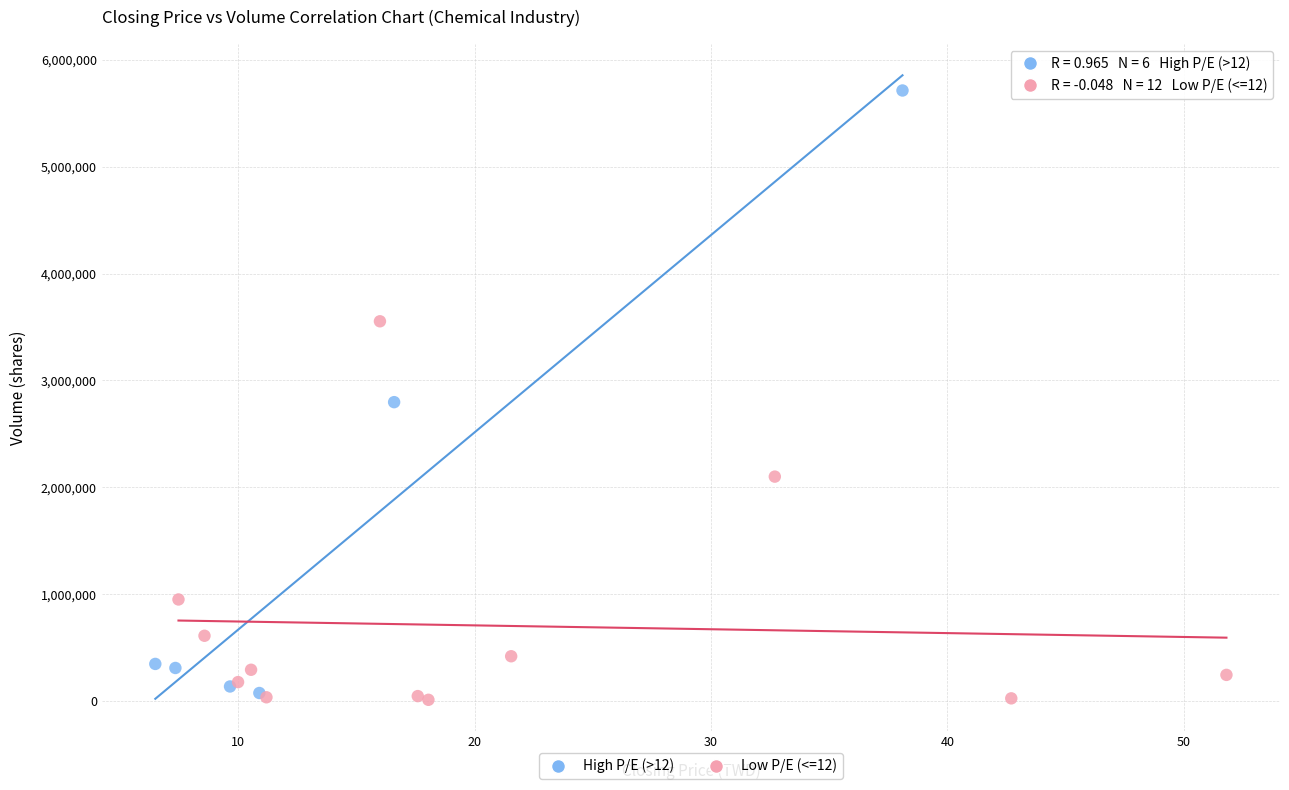

What are all the series names shown in the legend?

High P/E (>12), Low P/E (<=12)